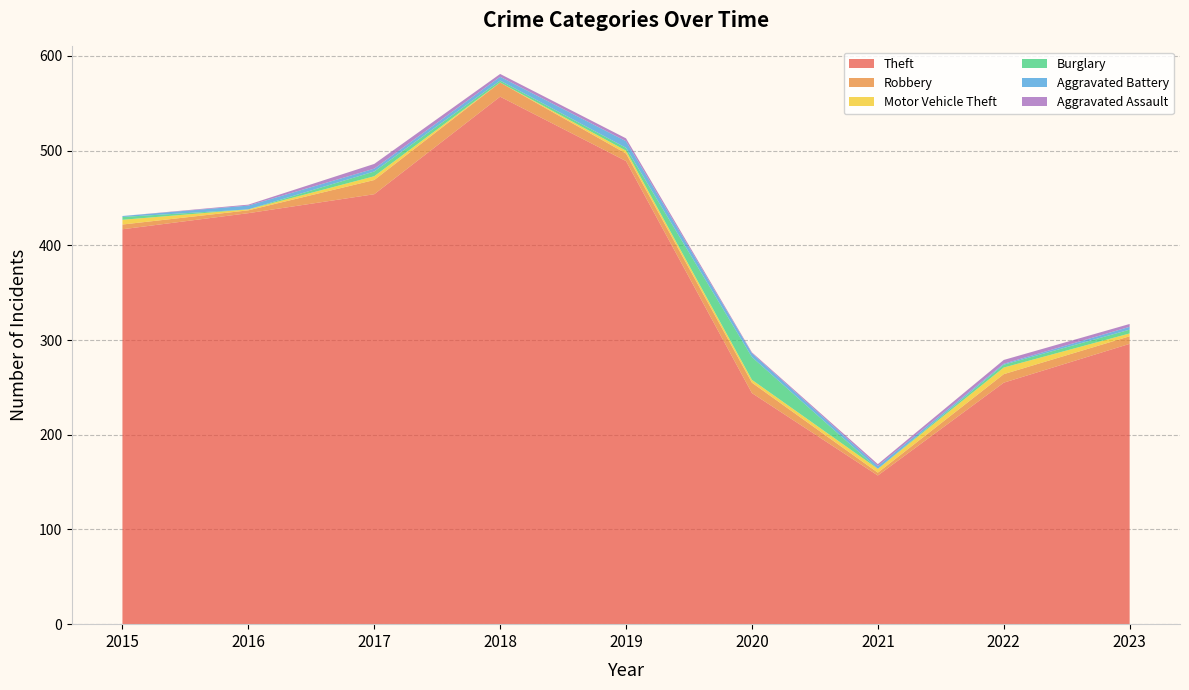

Reading left to right, list all the values displayed in this chart.

Theft: 2015=417	2016=434	2017=454	2018=557	2019=489	2020=244	2021=157	2022=255	2023=296
Robbery: 2015=5	2016=3	2017=15	2018=15	2019=8	2020=11	2021=3	2022=9	2023=8
Motor Vehicle Theft: 2015=5	2016=1	2017=4	2018=0	2019=3	2020=3	2021=4	2022=7	2023=3
Burglary: 2015=3	2016=0	2017=5	2018=2	2019=3	2020=24	2021=0	2022=3	2023=4
Aggravated Battery: 2015=1	2016=4	2017=3	2018=4	2019=7	2020=4	2021=3	2022=1	2023=3
Aggravated Assault: 2015=0	2016=1	2017=5	2018=3	2019=3	2020=1	2021=2	2022=4	2023=3